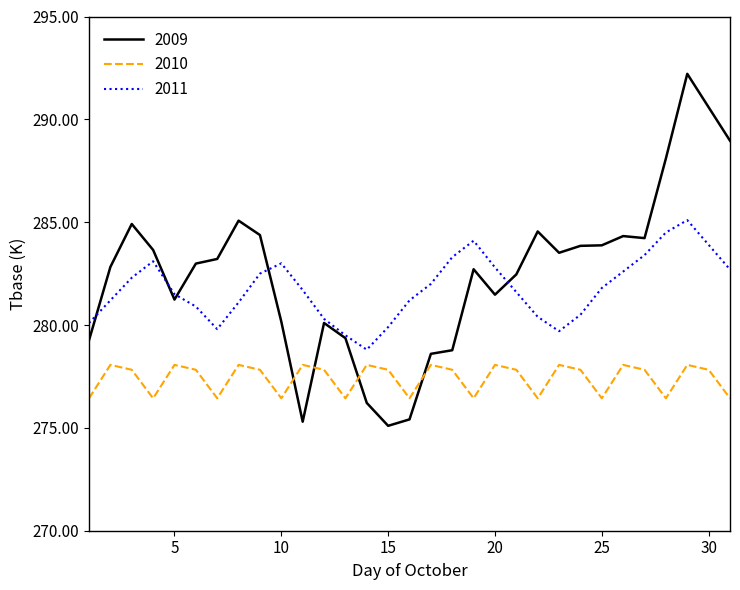

What is the maximum value for 2009?

292.2